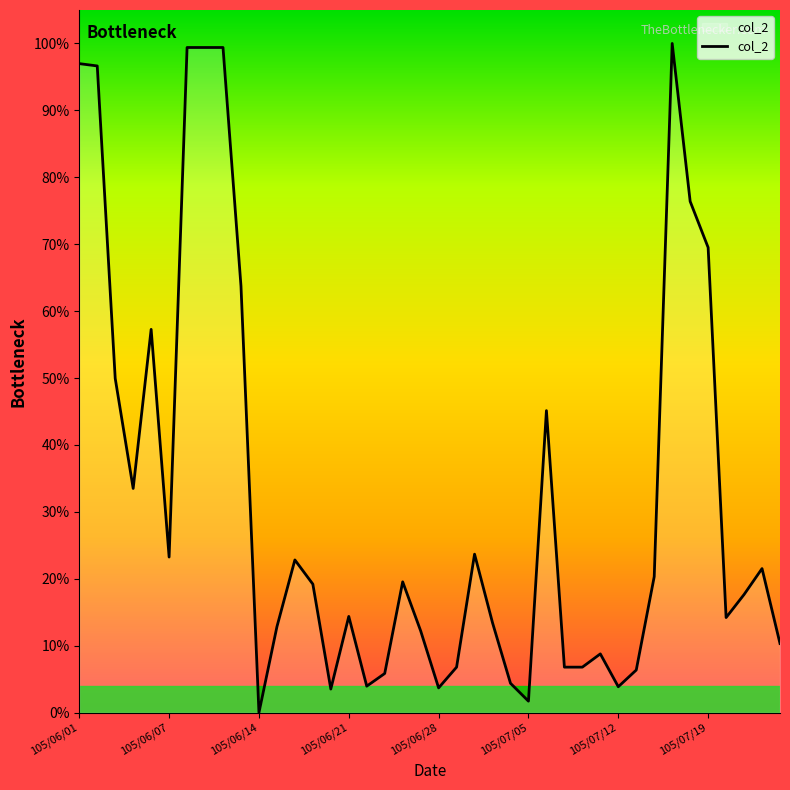

Does the chart have visible grid lines?

No